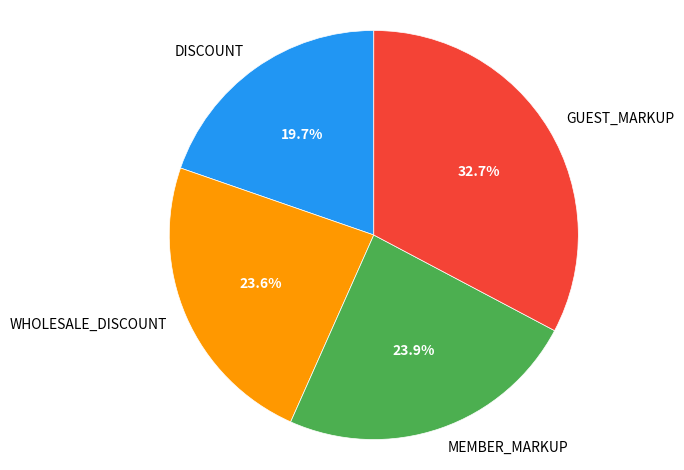

To the nearest percent, what is the difference between the largest and smallest slice percentages?

13%